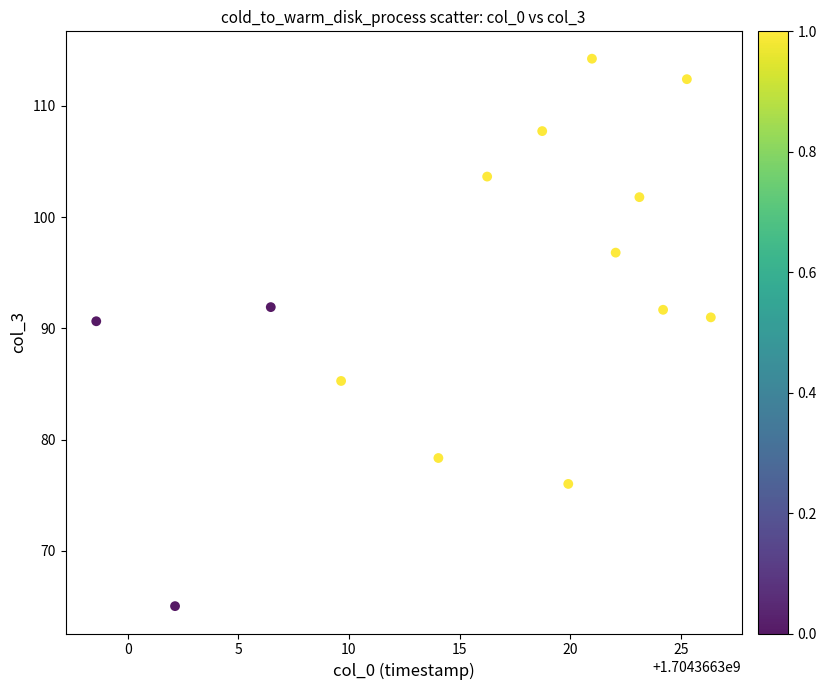

What is the range of X values (max minus min)?

27.8